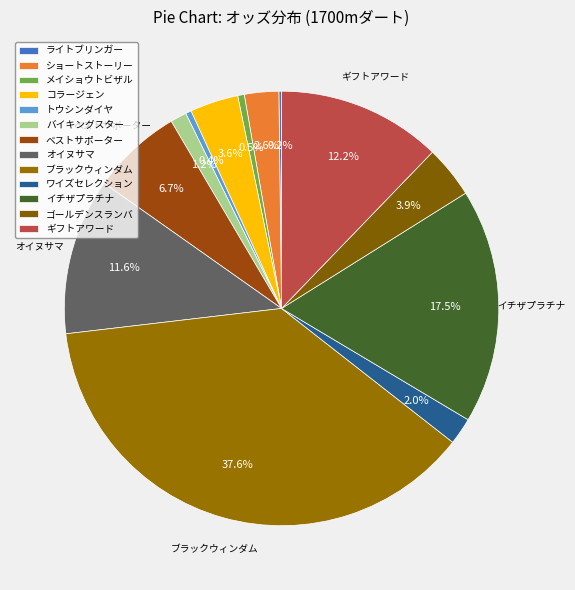

Which category has the smallest portion of the pie?

ライトブリンガー